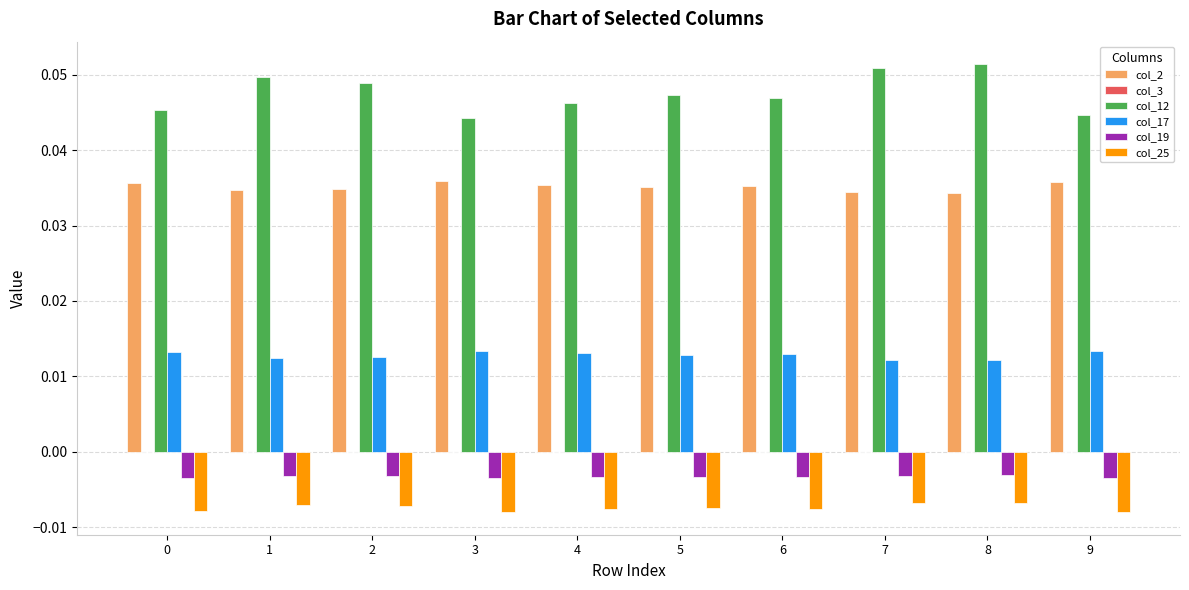

Is the value of col_25 at 0 greater than the value of col_17 at 6?

No